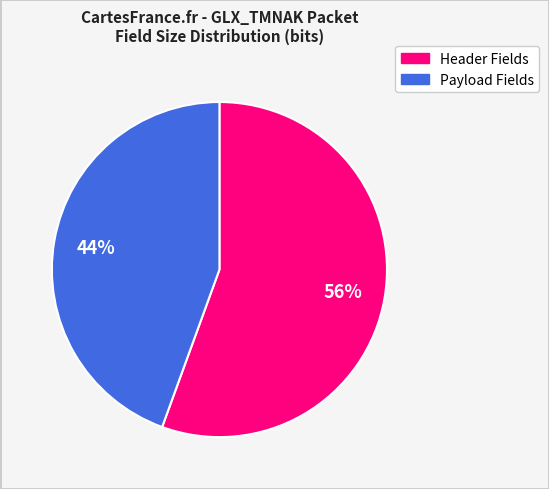

Is there any slice that represents more than half of the pie?

Yes